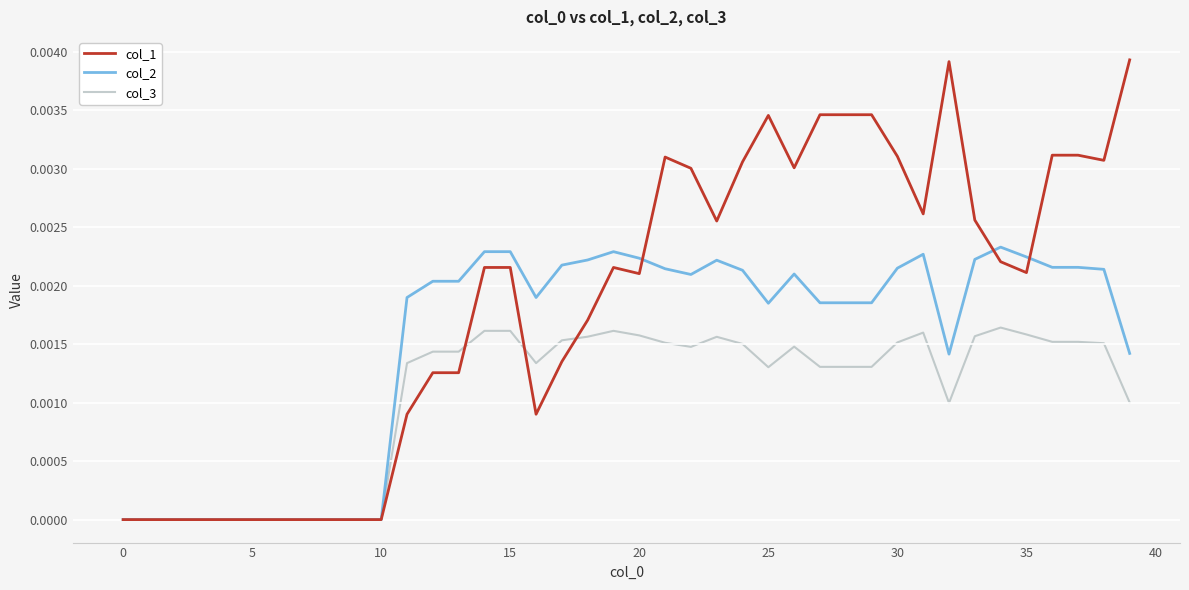

List the series in order of their peak value, lowest first.

col_3, col_2, col_1